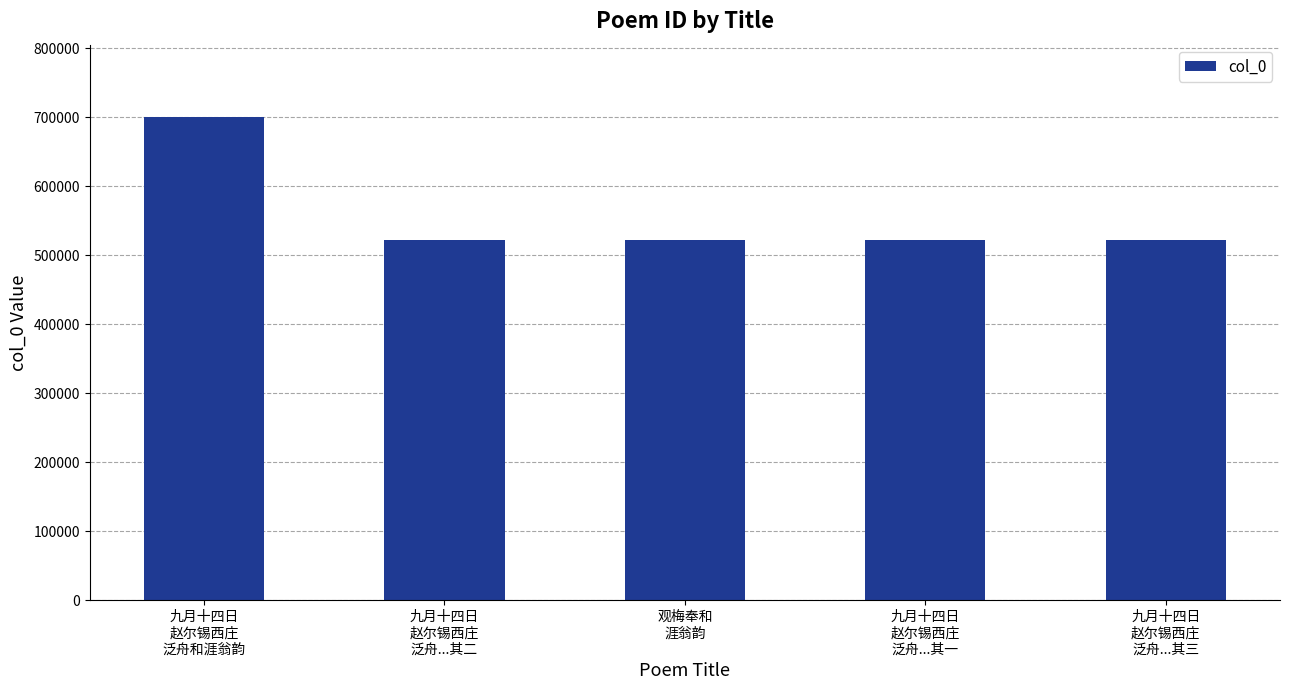

What is the difference between the maximum and minimum values?

178368